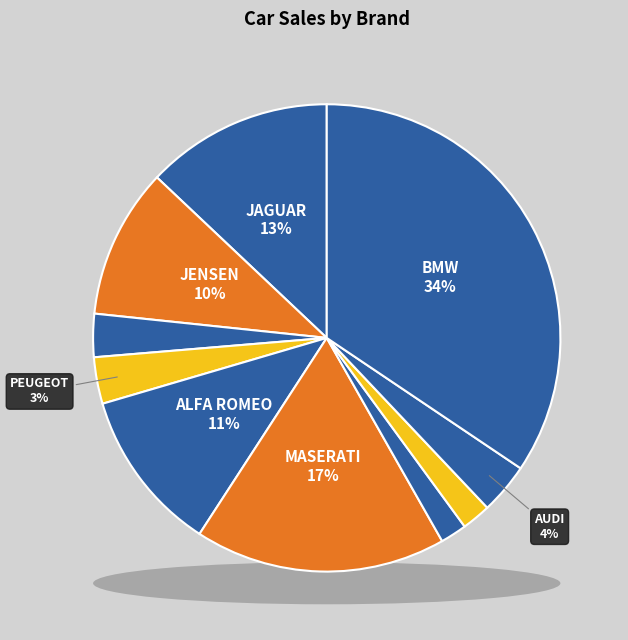

What percentage is the ALFA ROMEO slice, to the nearest percent?

11%